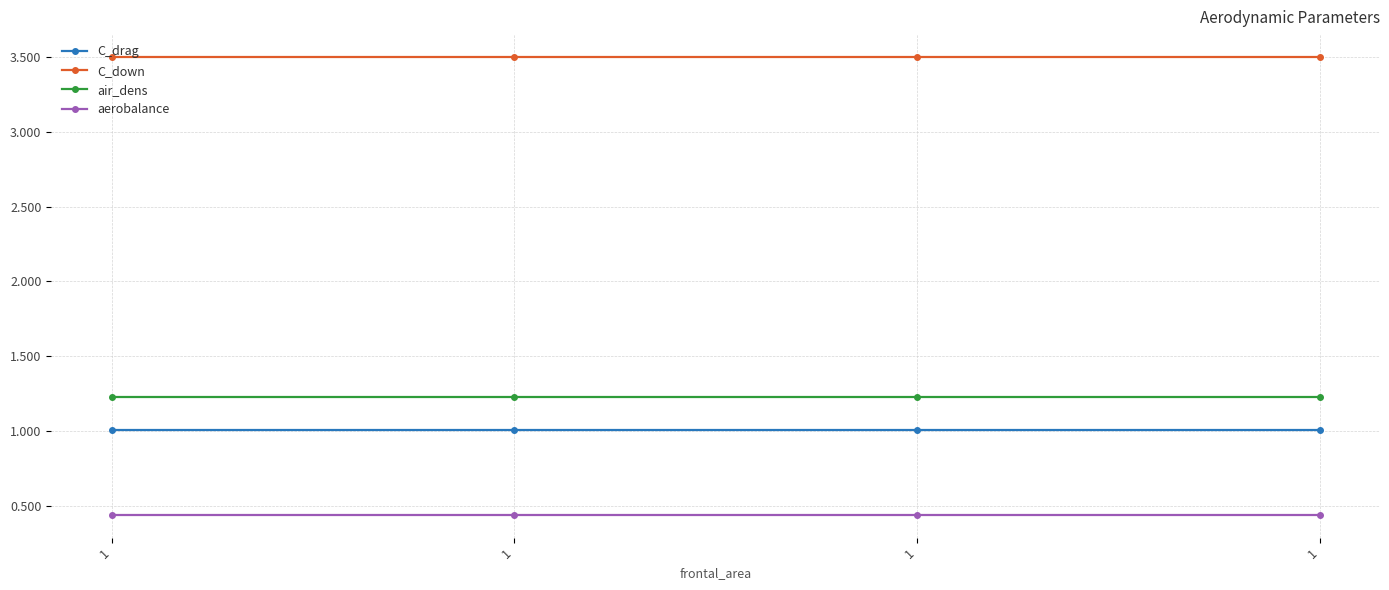

Does the chart have visible grid lines?

Yes